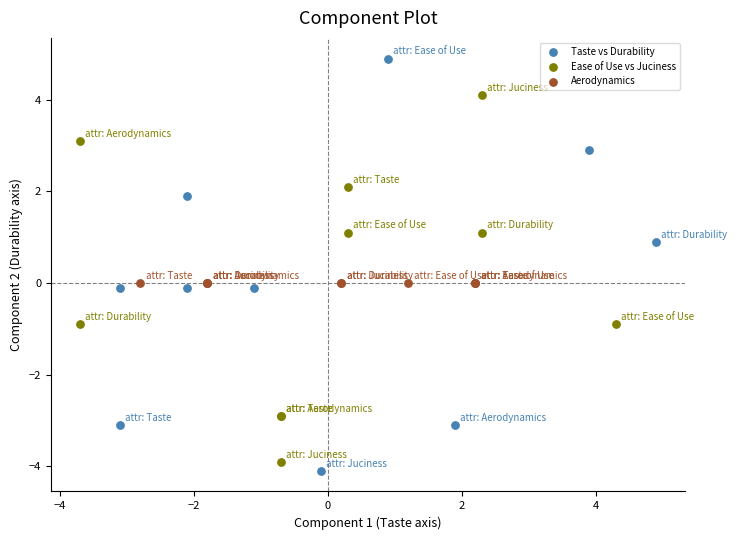

What are all the series names shown in the legend?

Taste vs Durability, Ease of Use vs Juciness, Aerodynamics